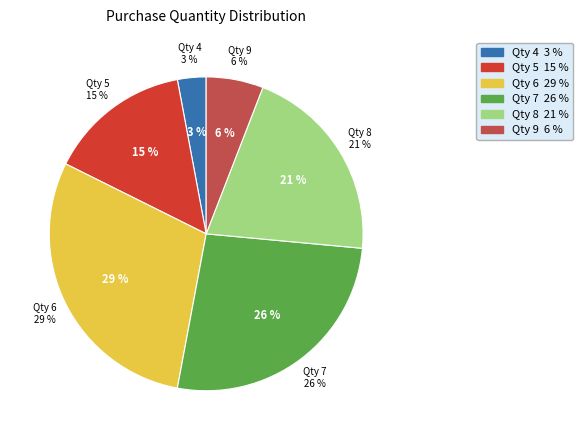

True or false: 9 accounts for 27% of the total.

False